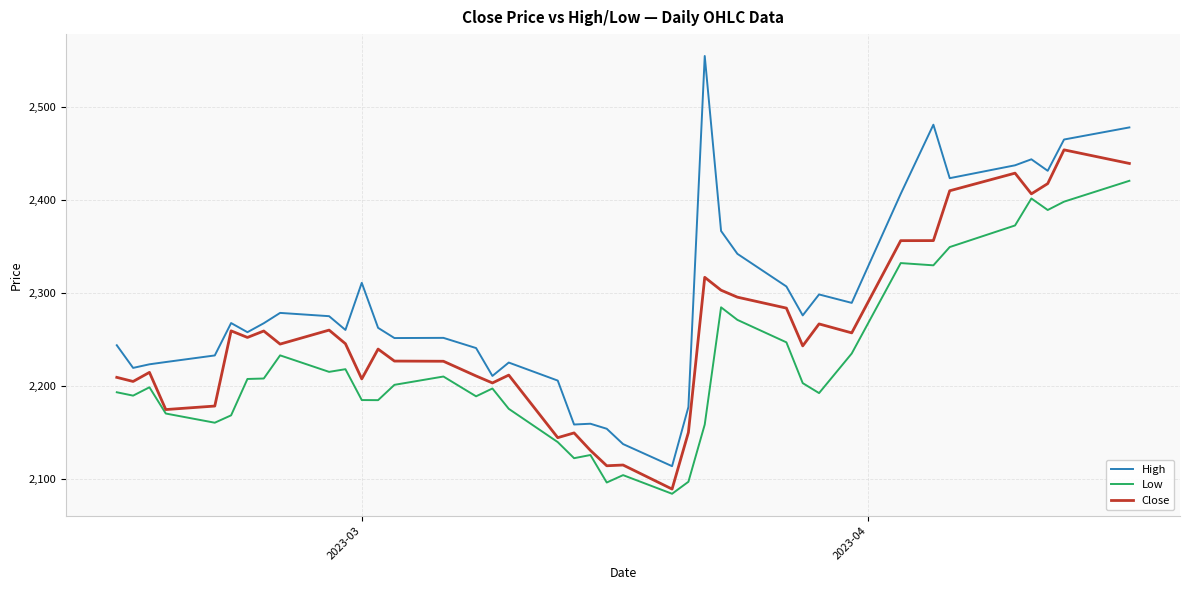

What is the maximum value shown in the chart?

2555.0